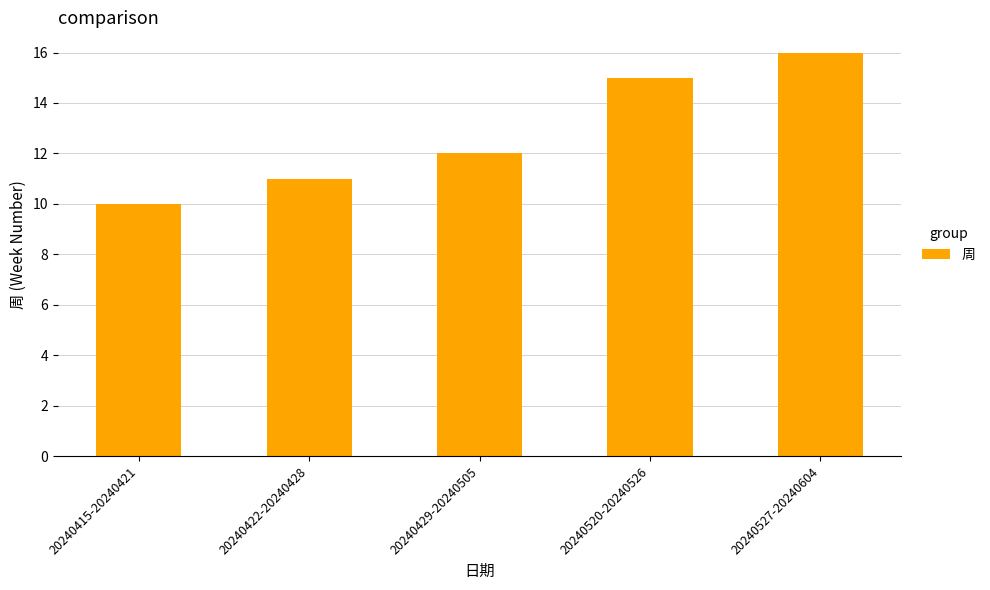

Does the chart contain any negative values?

No